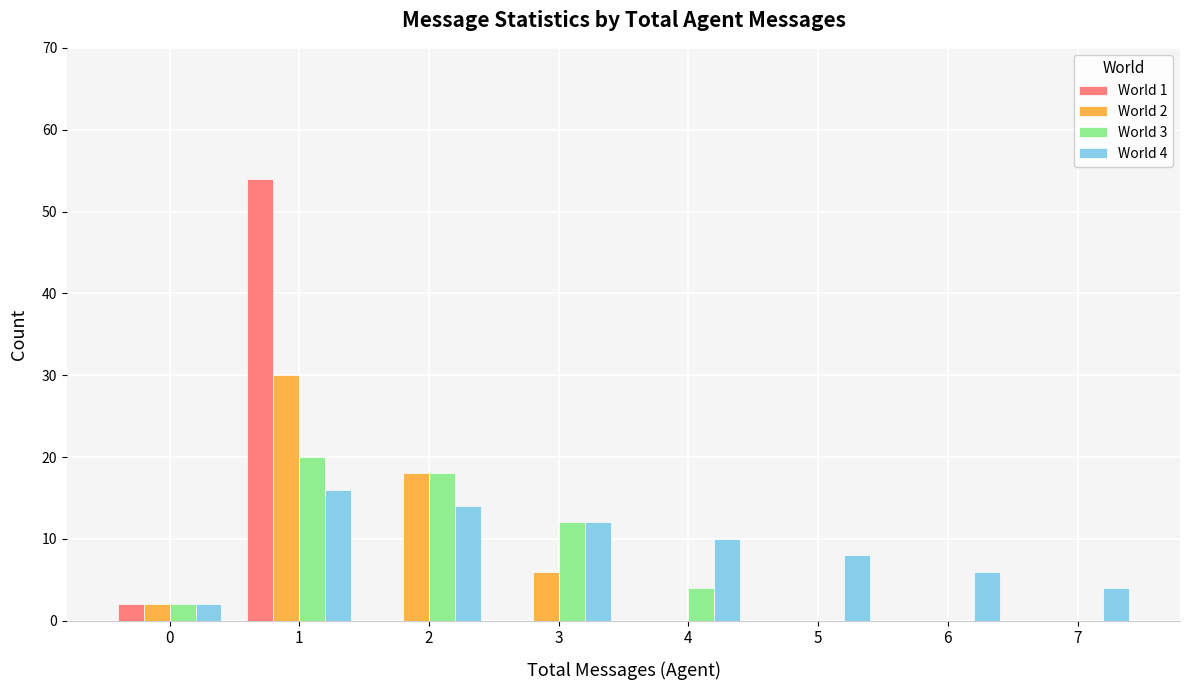

What is the maximum value shown in the chart?

54